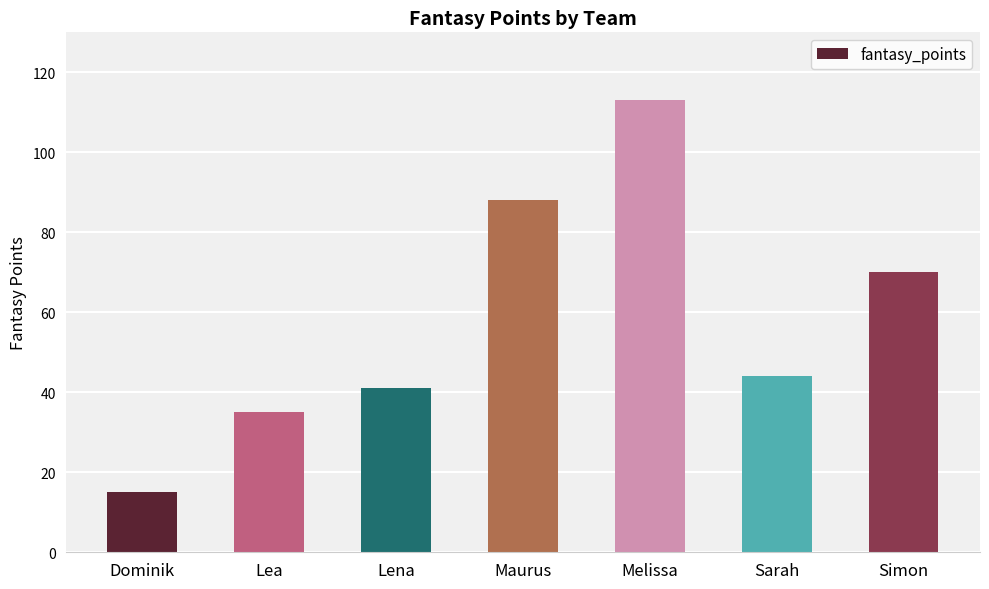

List the labels in order of value, smallest first.

Dominik, Lea, Lena, Sarah, Simon, Maurus, Melissa